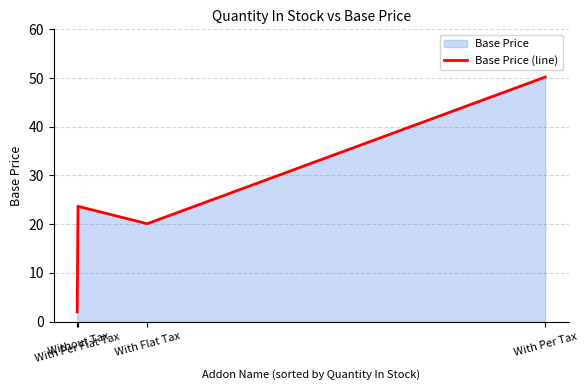

How many values are below 23?

2